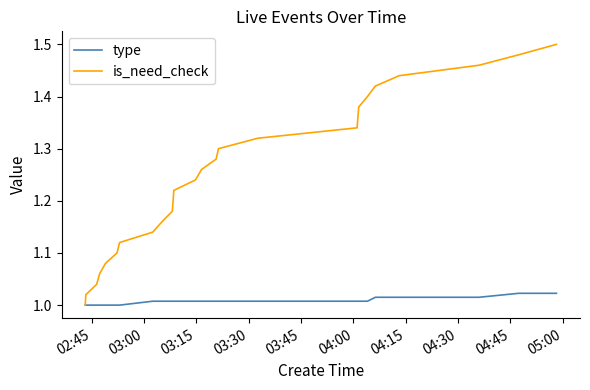

Which series has the largest range (max minus min)?

is_need_check